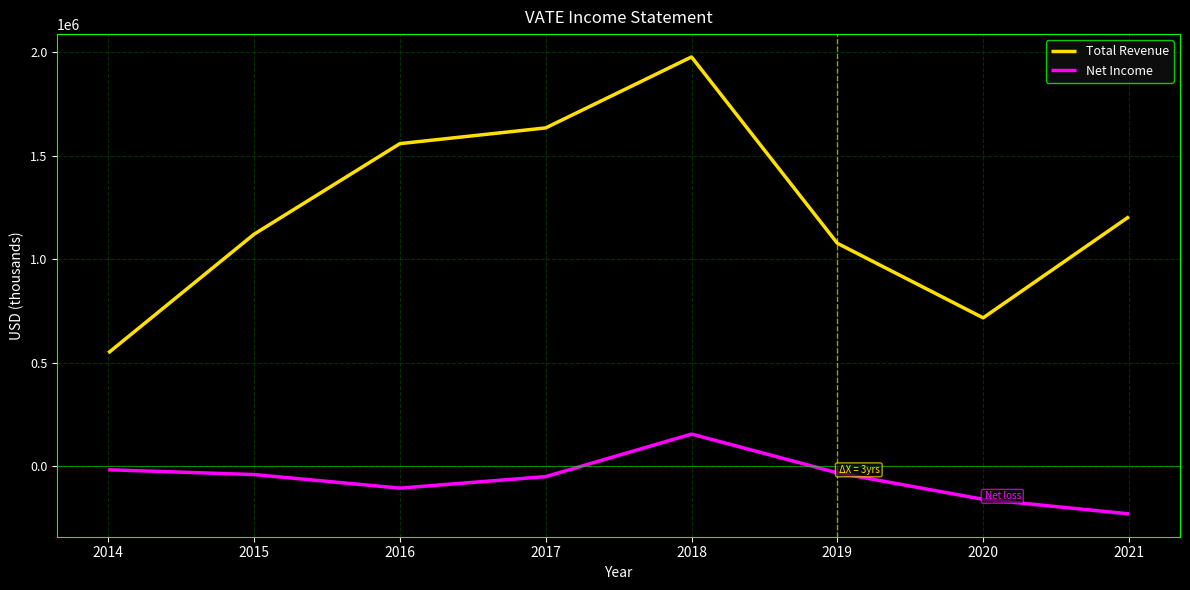

At how many categories does at least one series exceed 877354?

6